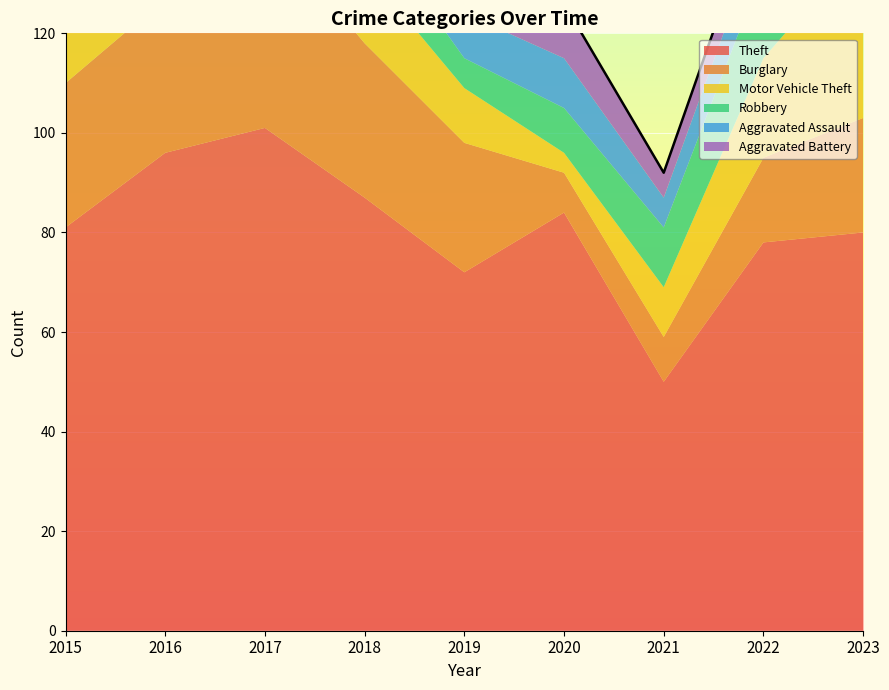

At which label is Burglary closest to 24?

2023